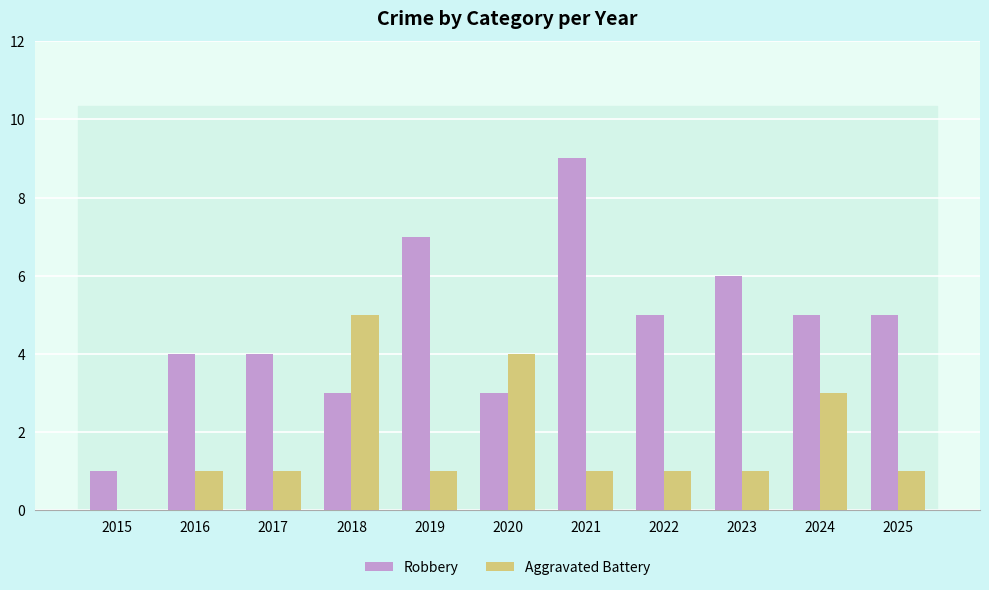

Is the value of Robbery at 2022 greater than the value of Aggravated Battery at 2019?

Yes